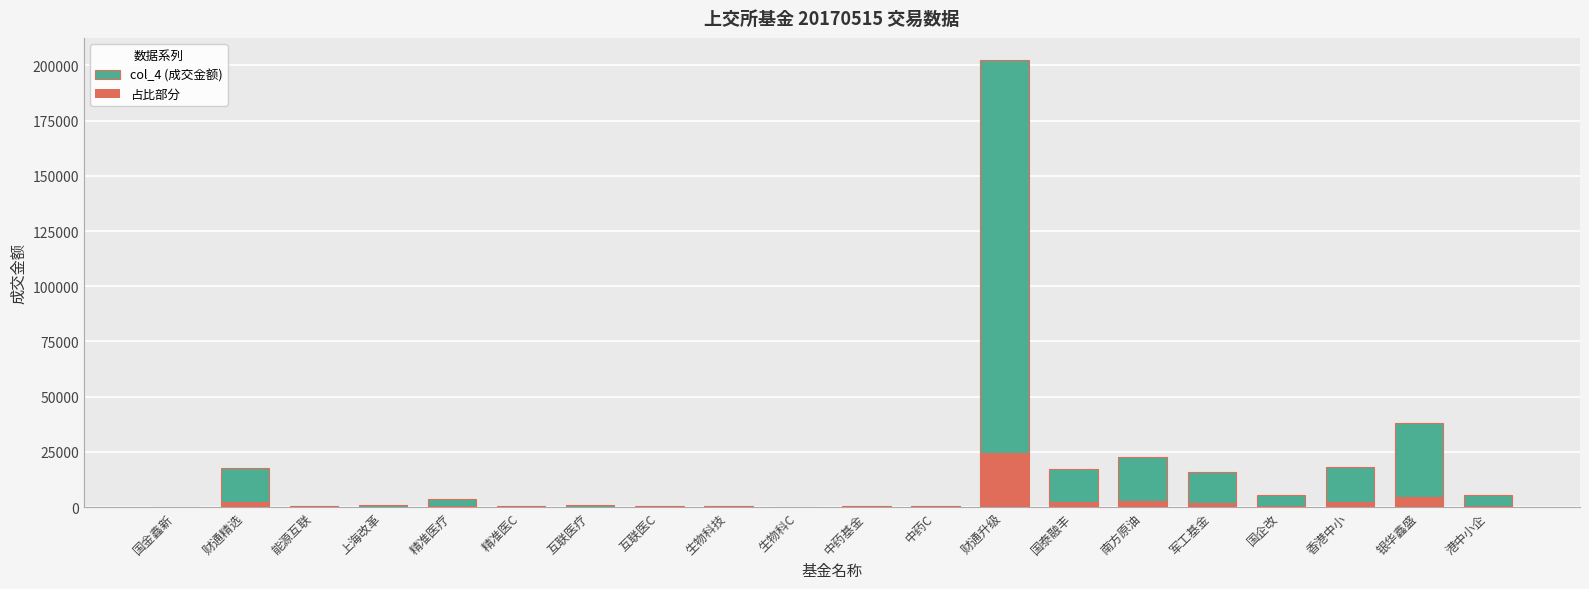

What is the difference between the maximum and minimum values in the 占比部分 series?

24266.5